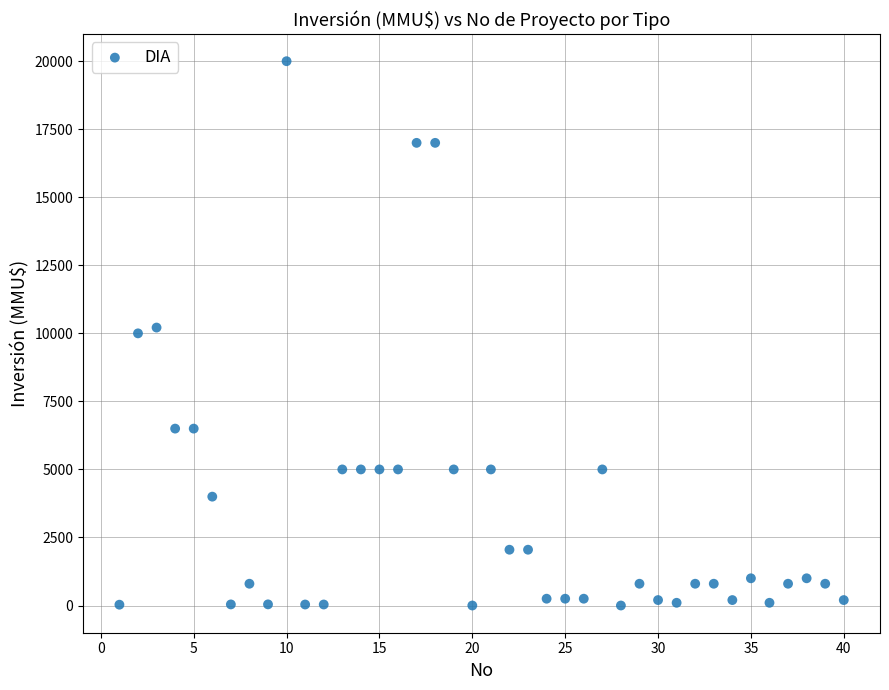

What is the range of X values (max minus min)?

39